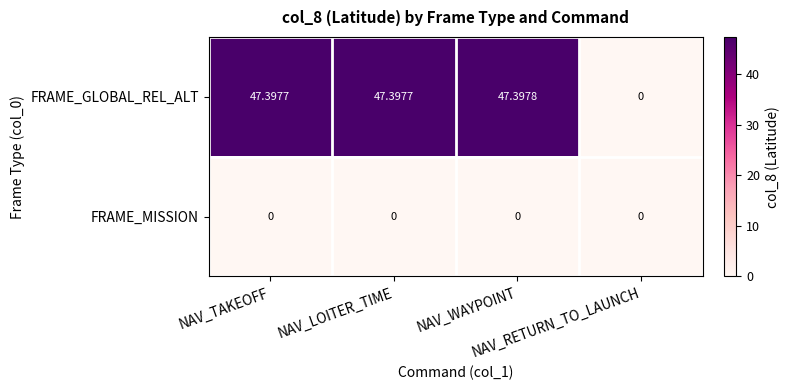

Which series has the largest total across all categories?

FRAME_GLOBAL_REL_ALT